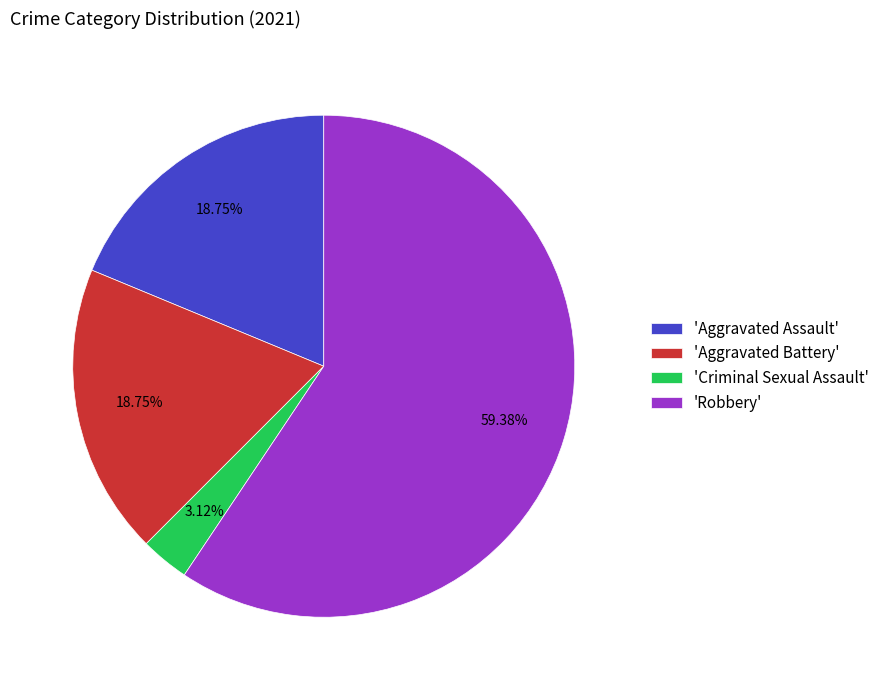

Is the sum of 'Aggravated Battery' and 'Robbery' greater than half?

Yes